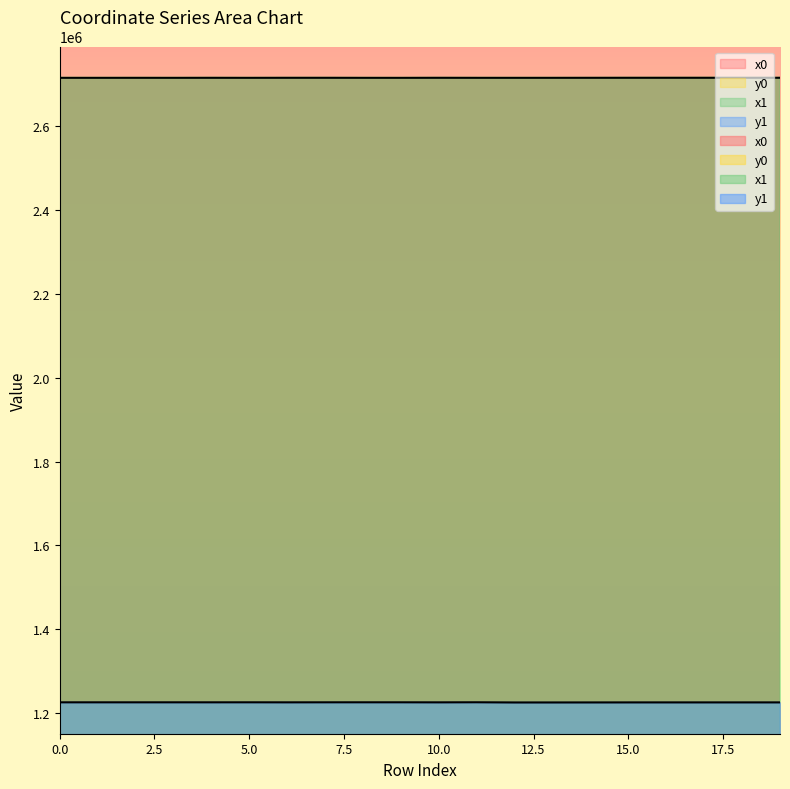

What is the difference between the y1 values at 19 and 3?

130.9